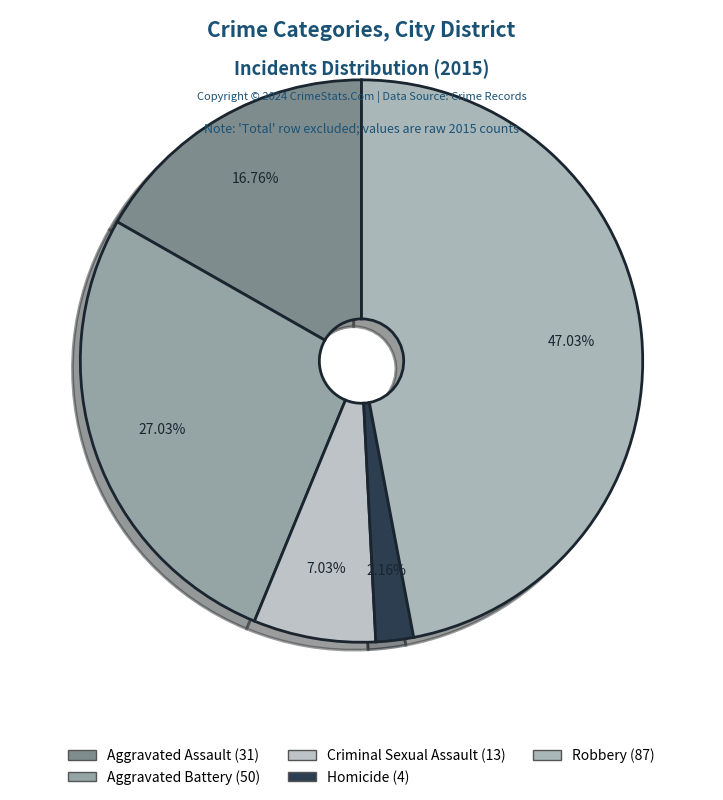

To the nearest percent, what portion does Aggravated Battery represent?

27%